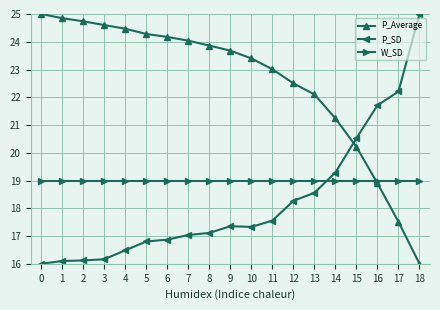

What is the maximum value shown in the chart?

25.0